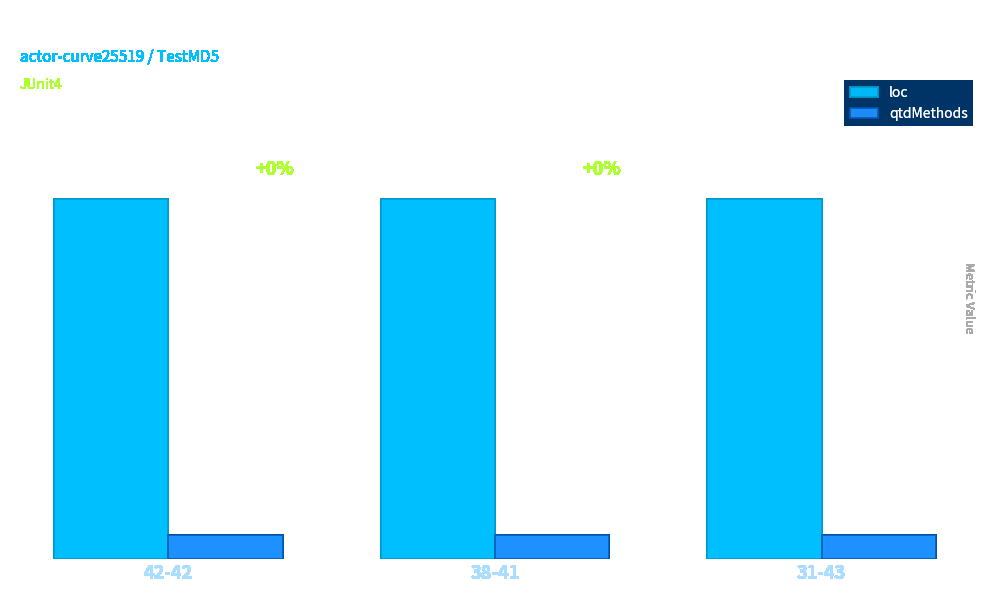

List the series in order of their overall mean, highest first.

loc, qtdMethods